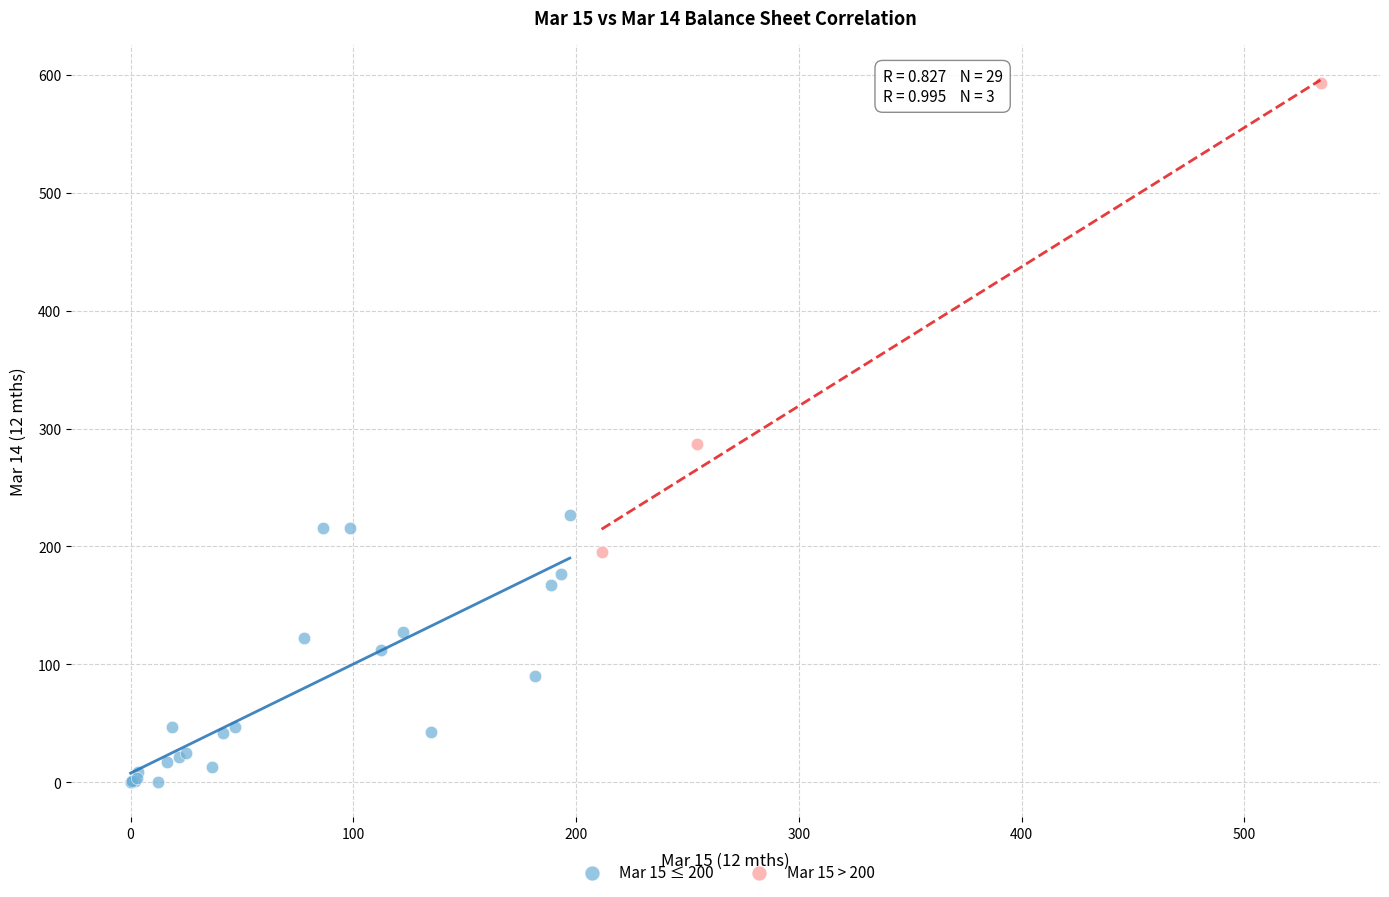

Which series has the largest Y range (max minus min)?

Mar 15 > 200